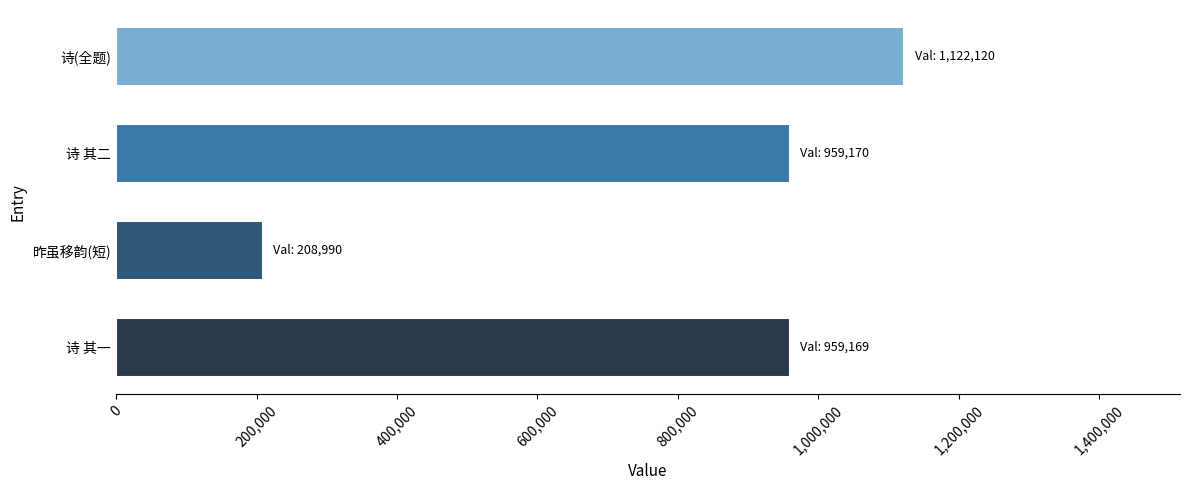

What is the sum of all values?

3249449